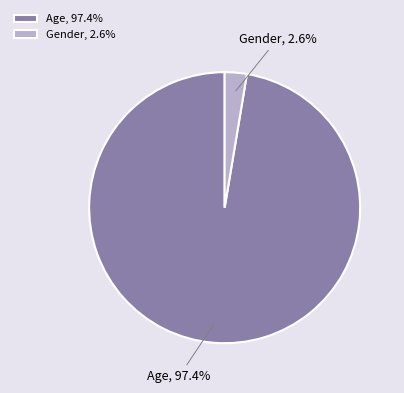

Combined, what portion of the pie is Age and Gender?

100.0%